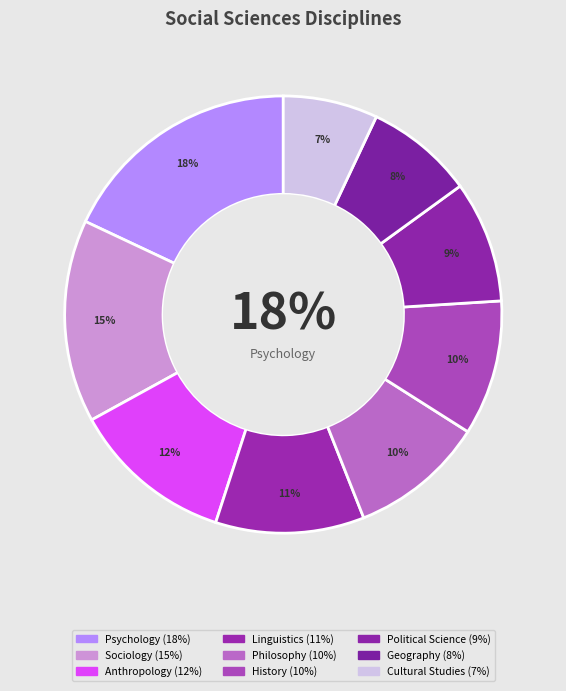

Is it true that Linguistics is 3% of the pie?

False